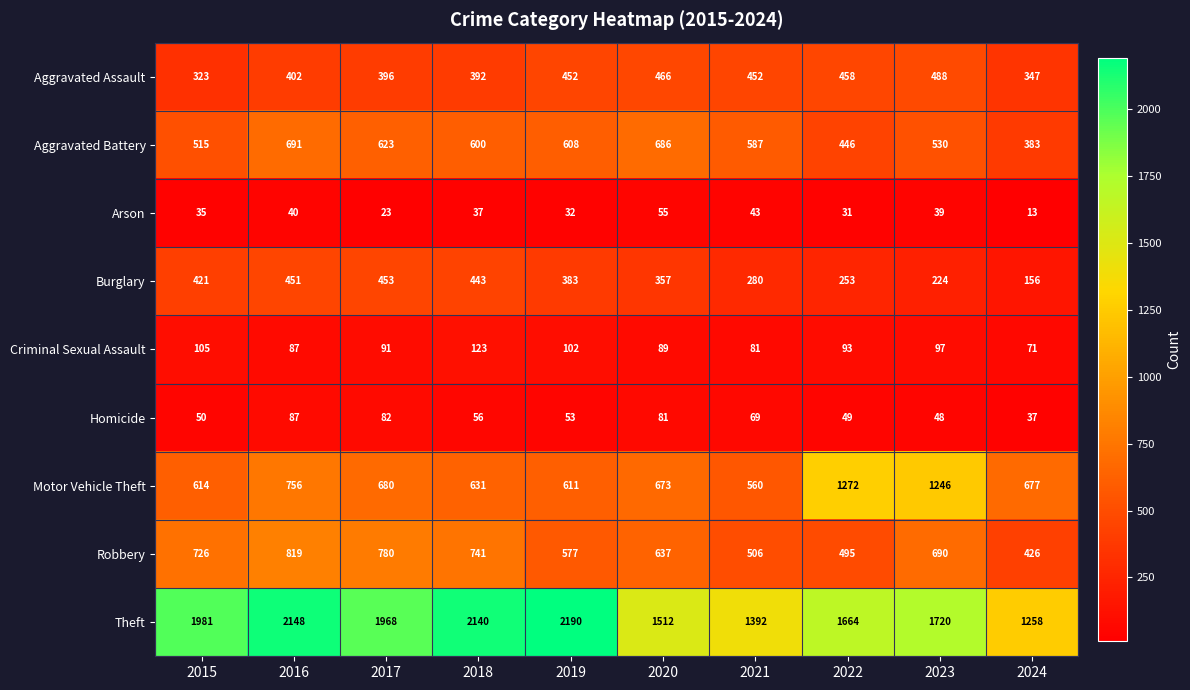

Which series has the largest range (max minus min)?

Theft